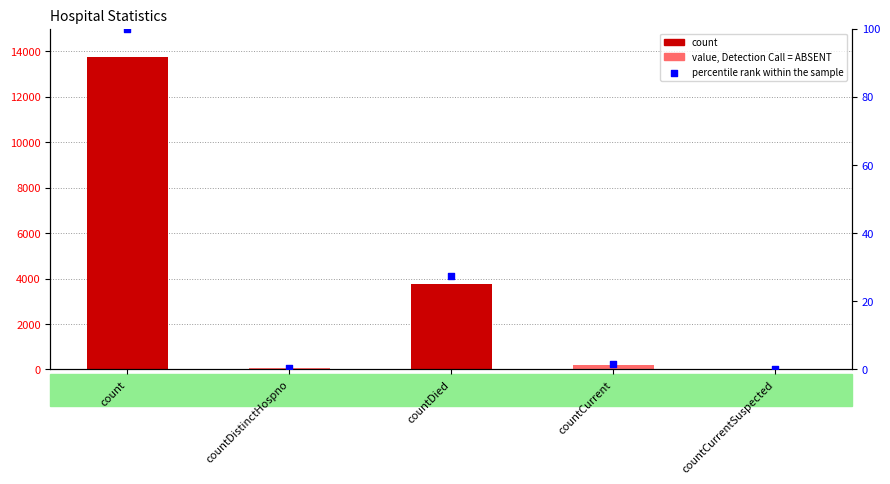

Which series has the largest total across all categories?

col_1